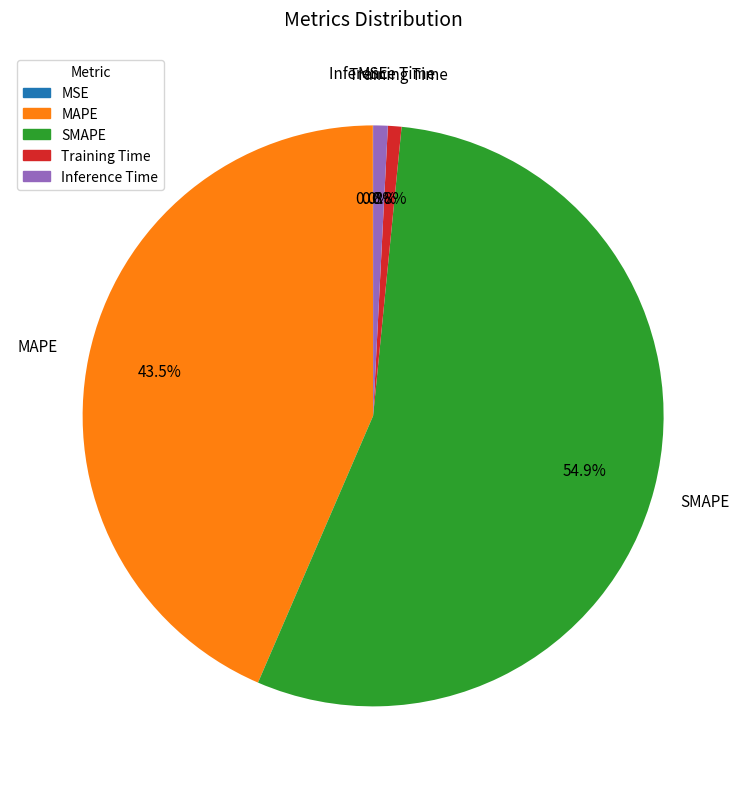

What is the total percentage of Training Time and SMAPE?

55.7%